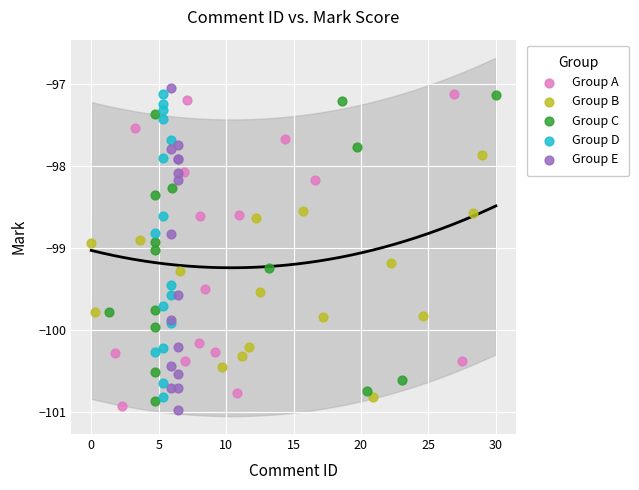

What are all the series names shown in the legend?

Group A, Group B, Group C, Group D, Group E